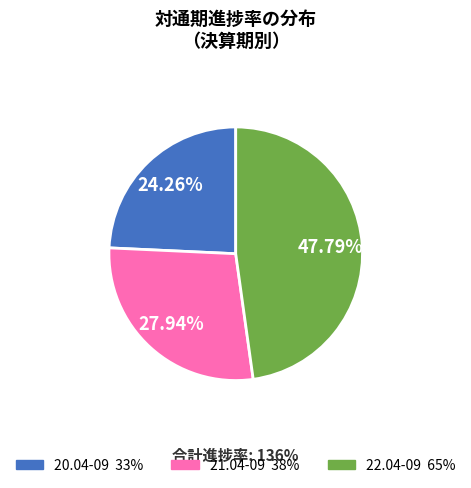

What is the smallest slice in the pie chart?

20.04-09